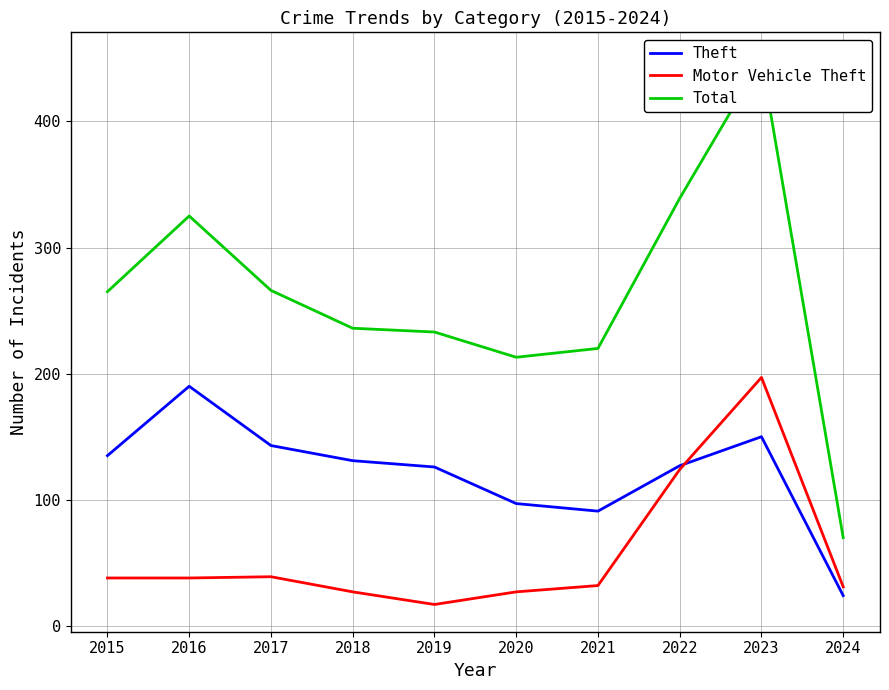

At how many categories does at least one series exceed 219?

8